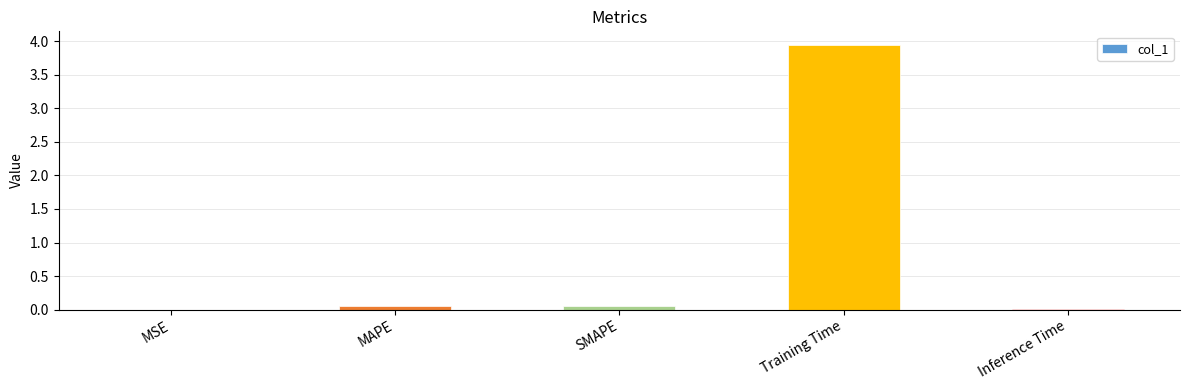

How many series are shown in this chart?

1